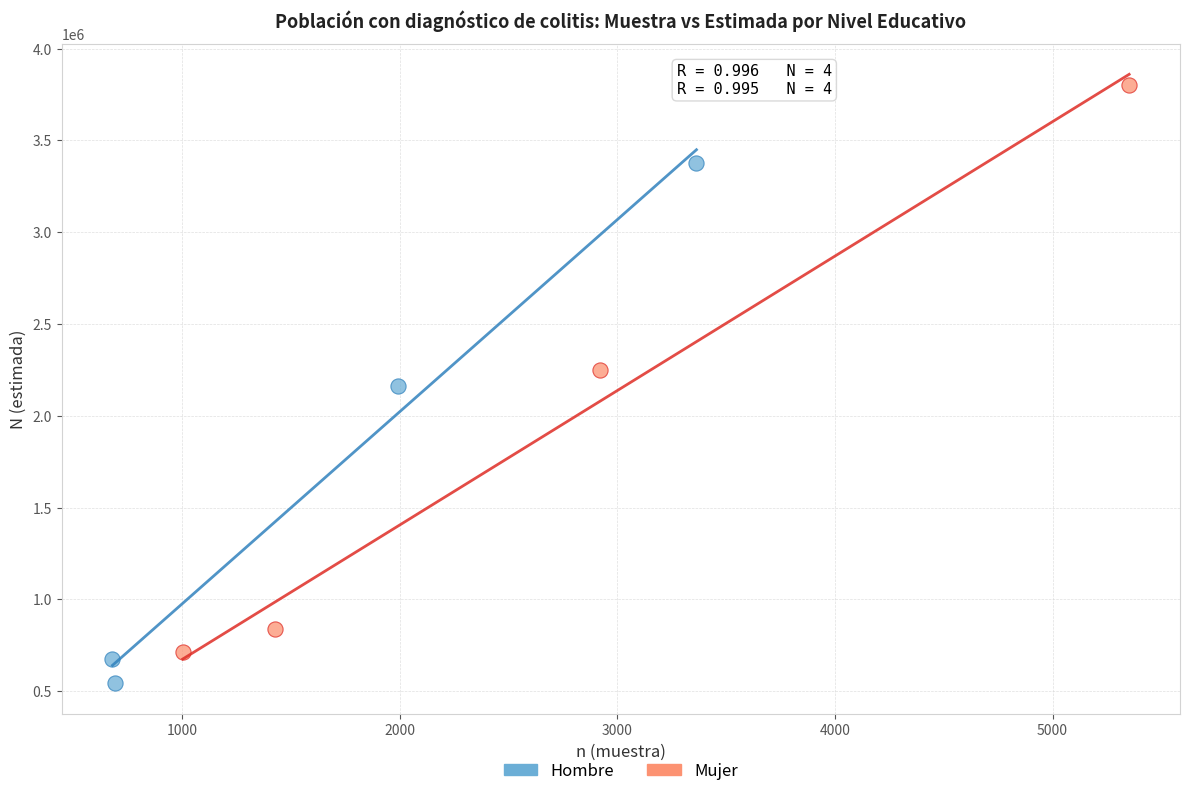

Which series contains the highest Y value?

Mujer